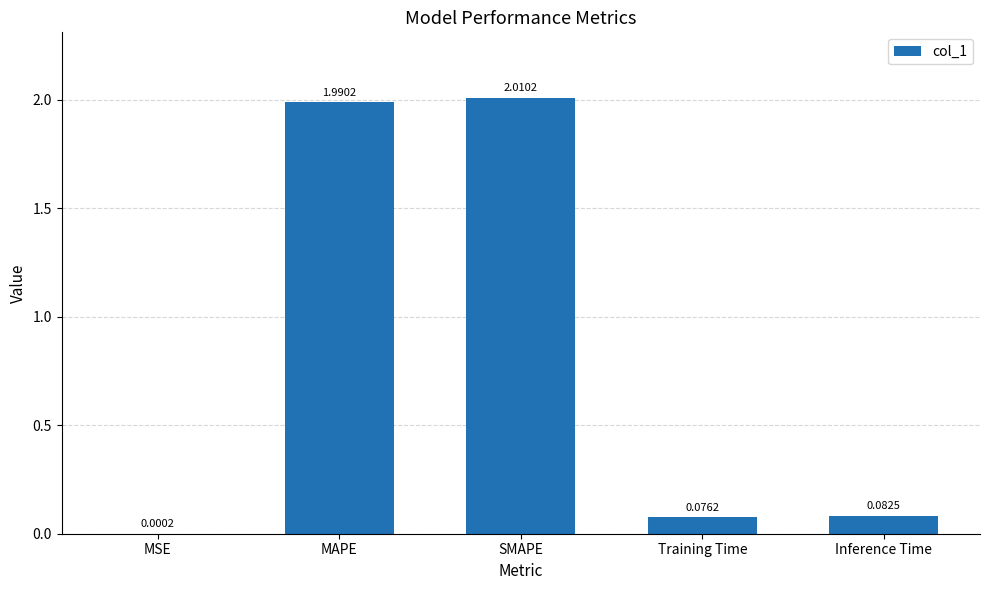

What is the sum of the values at SMAPE and MAPE?

4.0